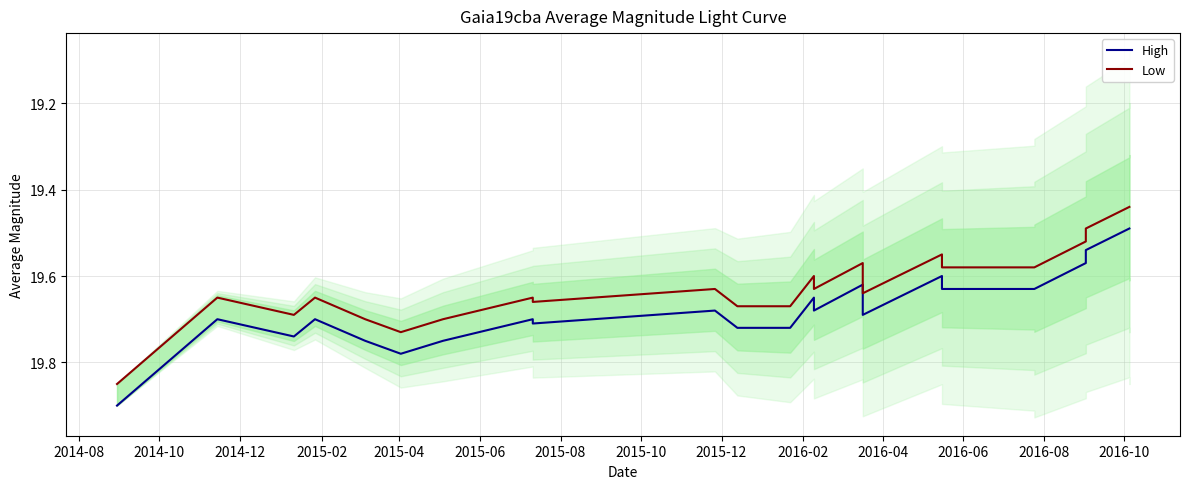

Count the High values in the range 19 to 20.

24